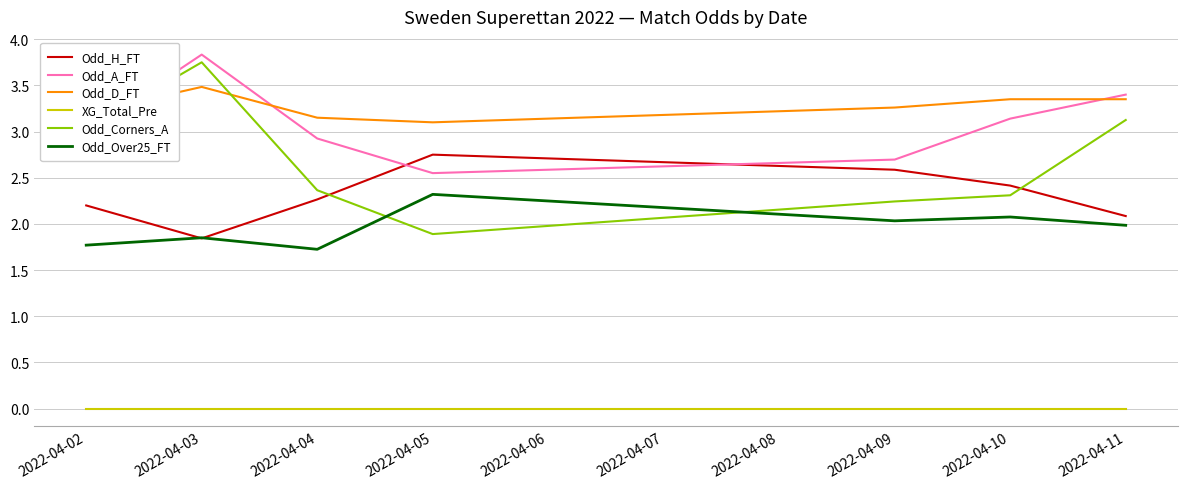

Which series has the largest total across all categories?

Odd_D_FT